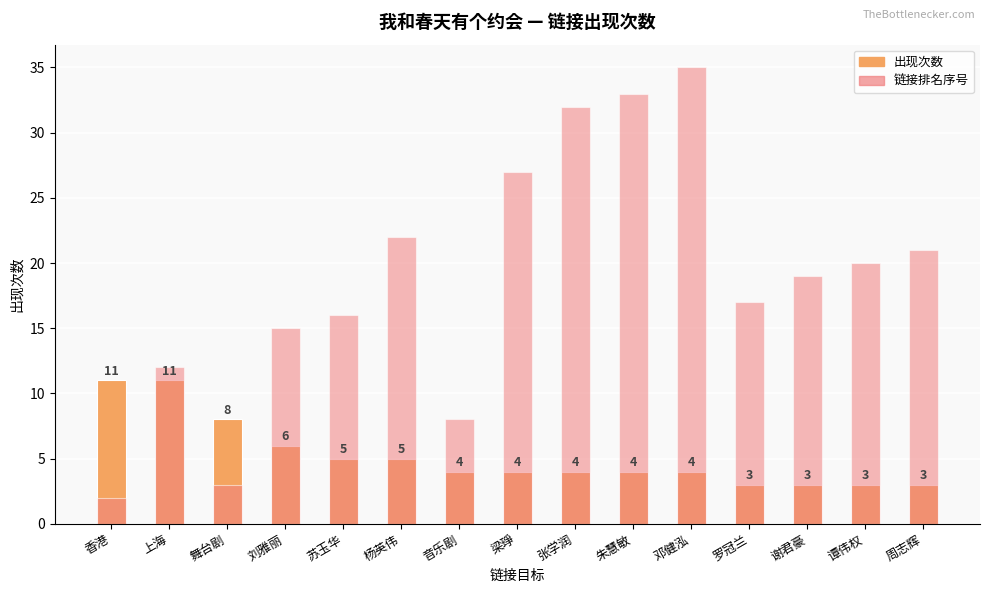

At which category does the chart reach its peak across all series?

邓健泓